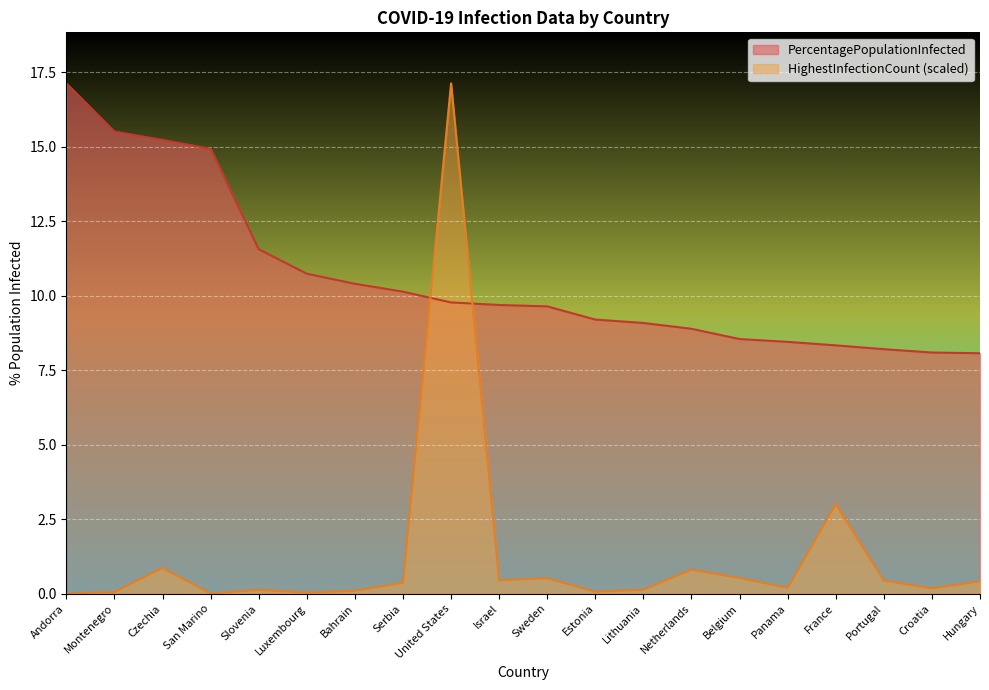

True or false: PercentagePopulationInfected has more than 1 interior local peaks.

False